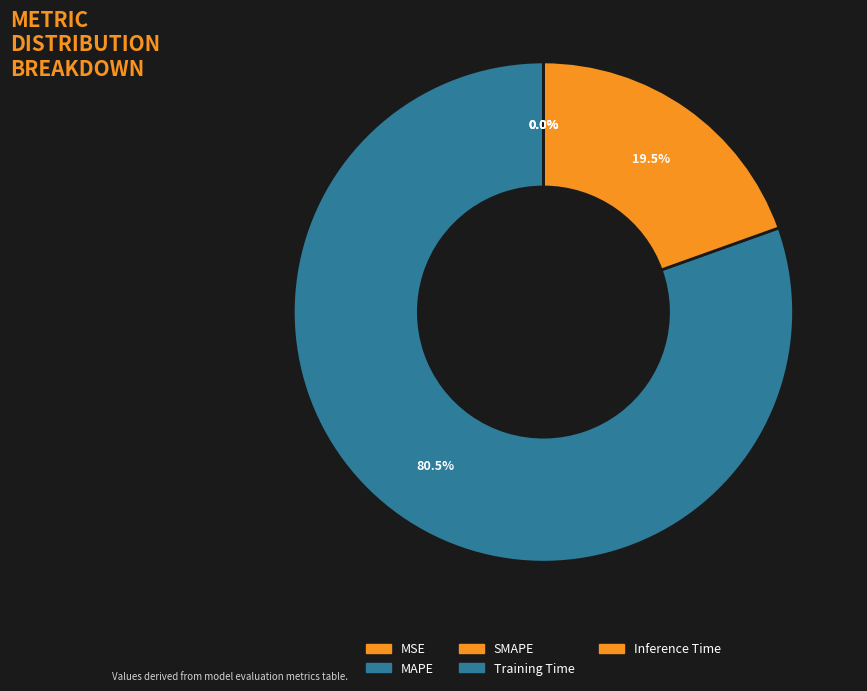

Rank the categories by value from highest to lowest.

MAPE, SMAPE, MSE, Training Time, Inference Time